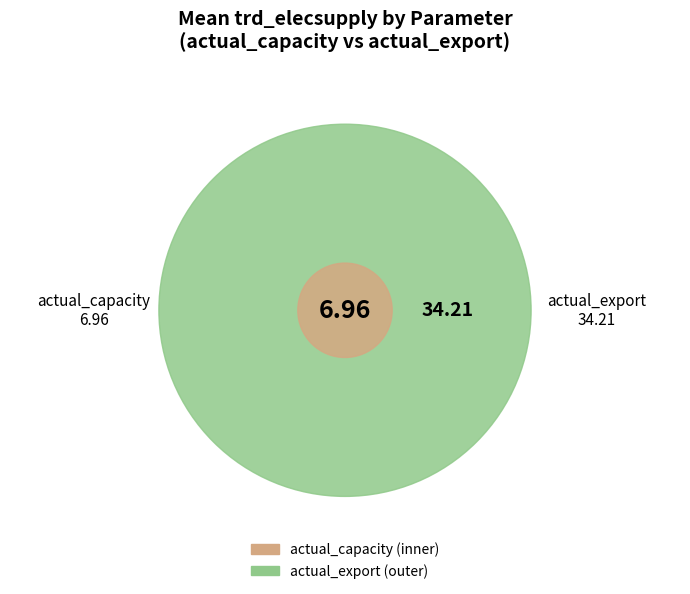

The actual_export slice represents 99% of the pie. True or false?

False